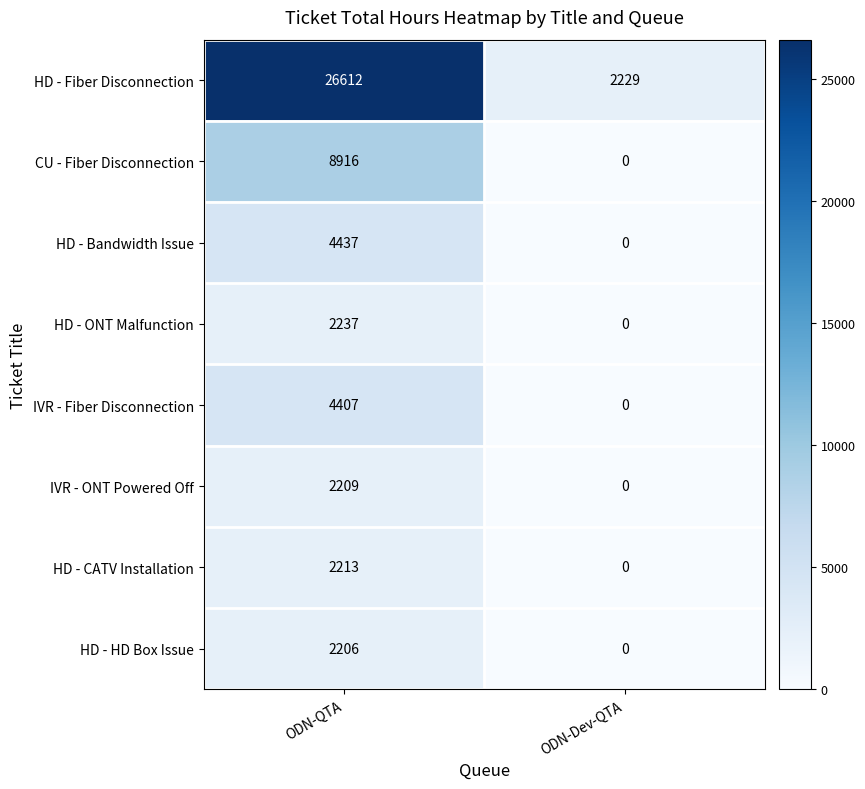

Between ODN-QTA and ODN-Dev-QTA, which series saw the biggest shift?

HD - Fiber Disconnection